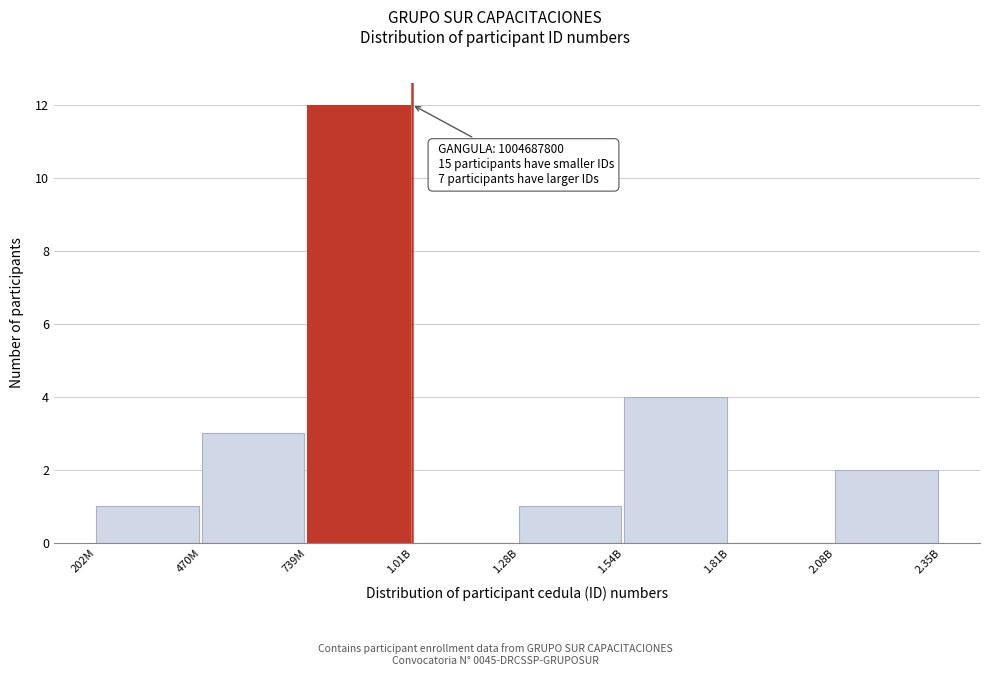

Reading right to left, transcribe all the data shown in this chart.

2.08B=2	1.81B=0	1.54B=4	1.28B=1	1.01B=0	739M=12	470M=3	202M=1